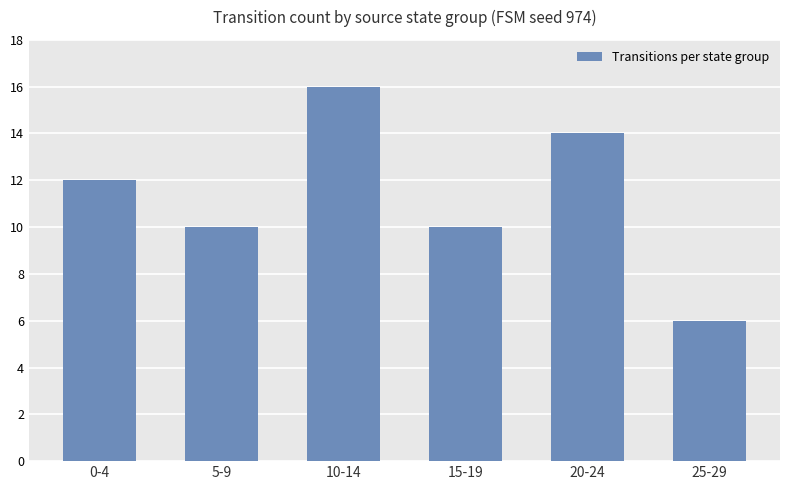

Which label corresponds to the largest value in the chart?

10-14